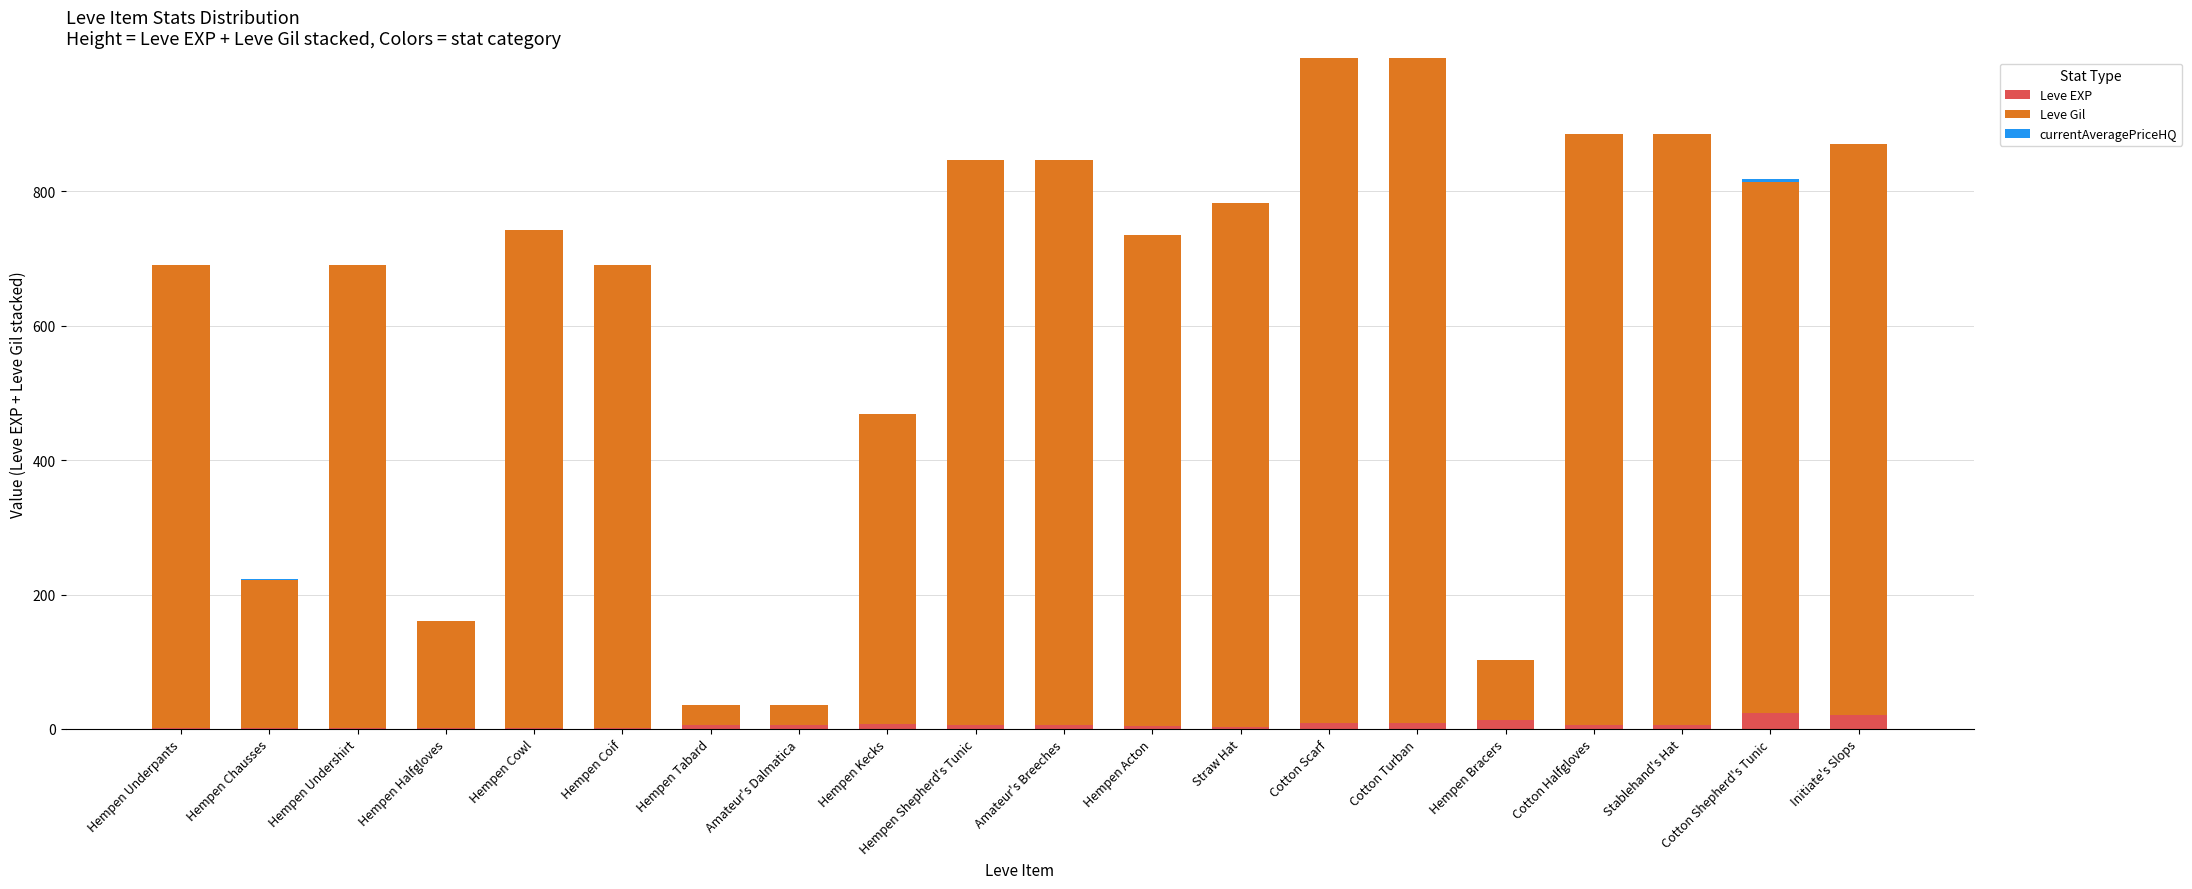

What is the highest value of the Leve EXP series?

24.0